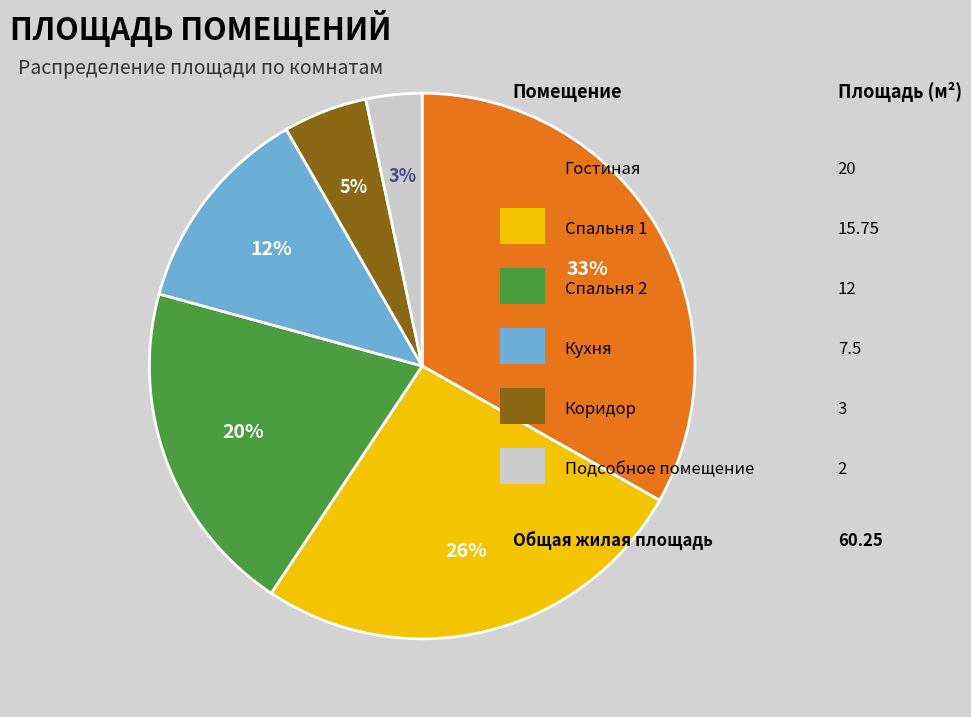

To the nearest percent, what is the difference between the largest and smallest slice percentages?

30%